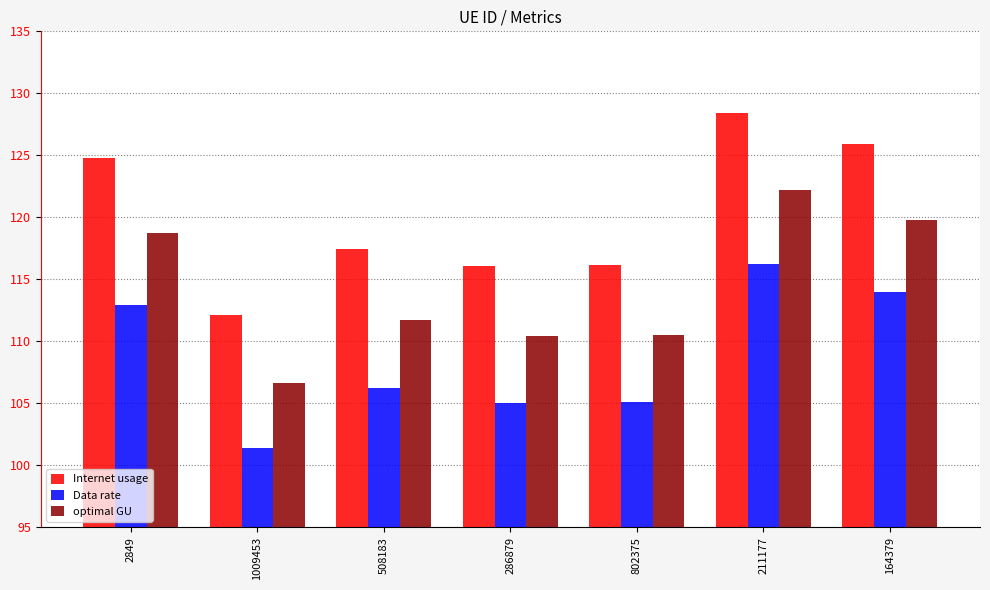

Rank the series by their average value, from highest to lowest.

Internet usage, optimal GU, Data rate